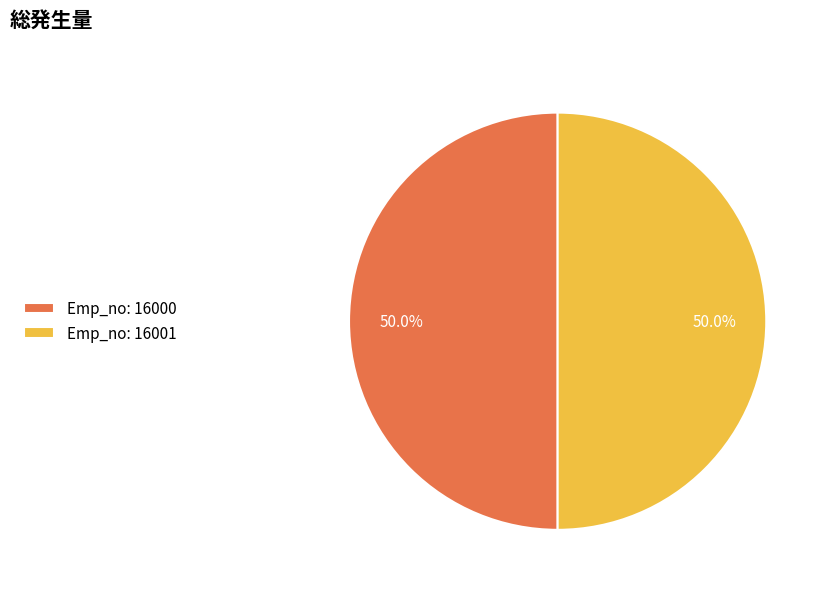

Combined, what portion of the pie is Emp_no: 16000 and Emp_no: 16001?

100.0%